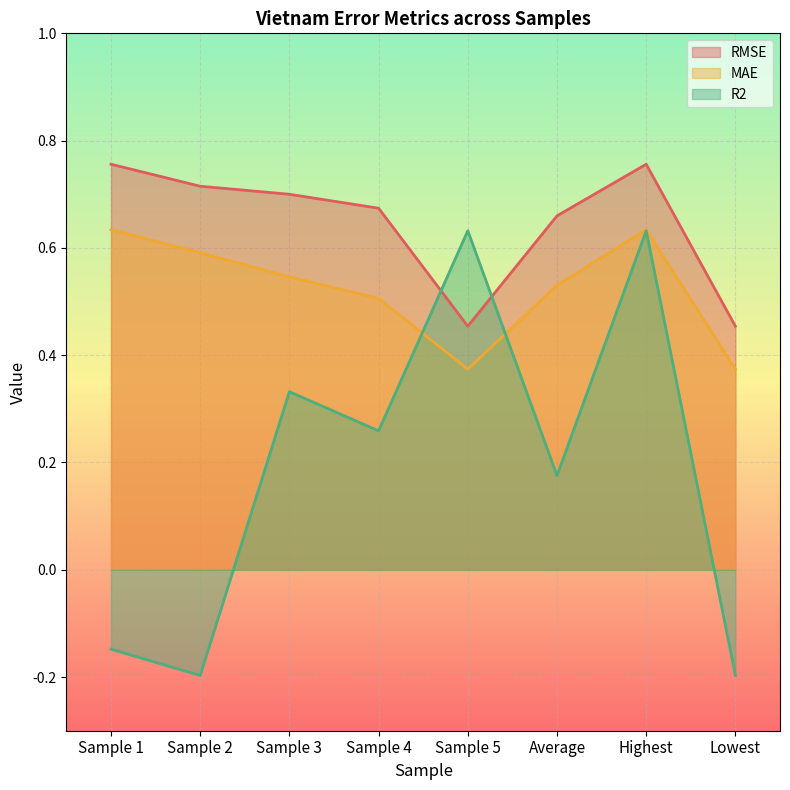

What value does the RMSE series have at Lowest?

0.5